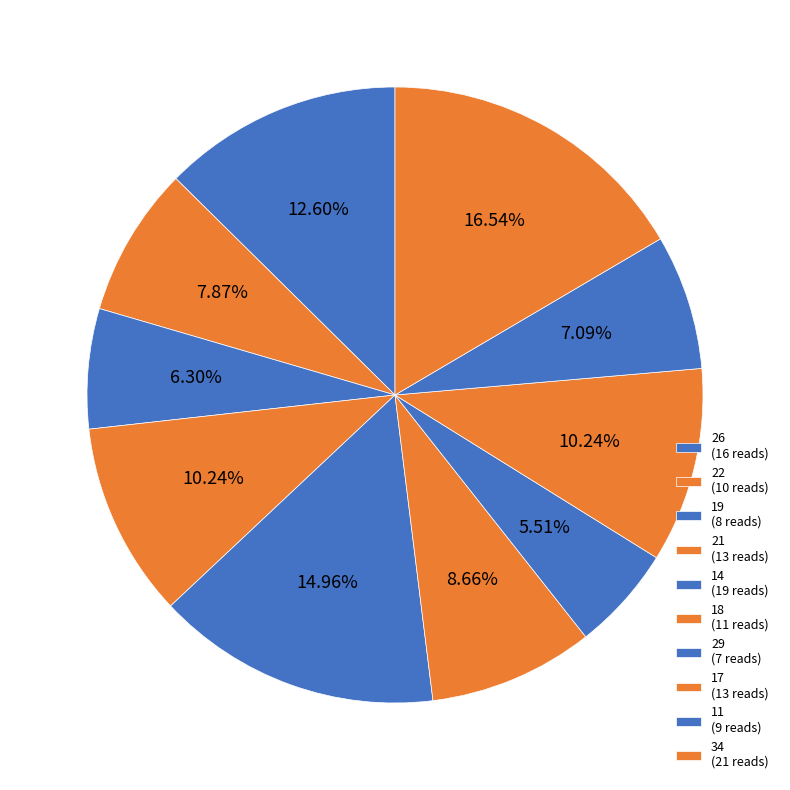

What portion of the pie excludes 29?

94.5%